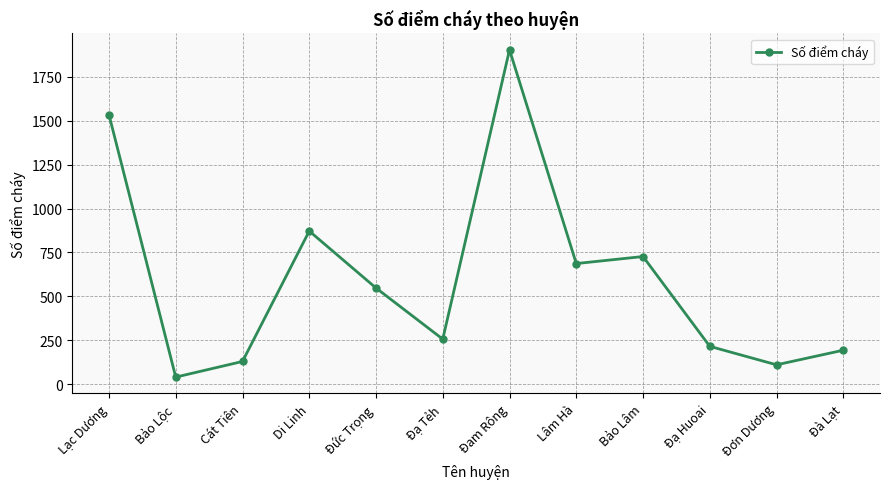

How many distinct data groups are displayed?

1